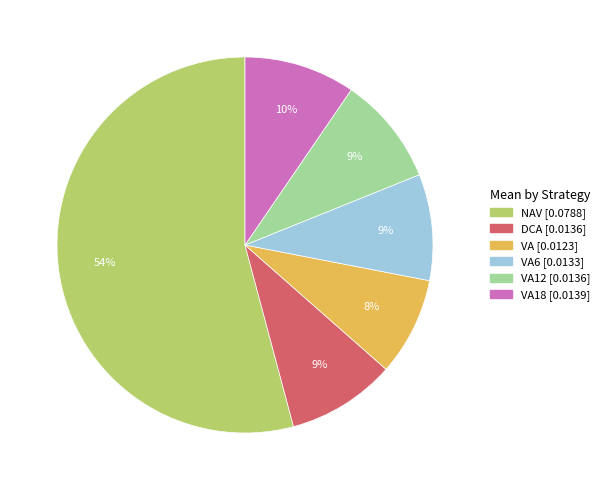

To the nearest percent, what is the difference between the largest and smallest slice percentages?

46%